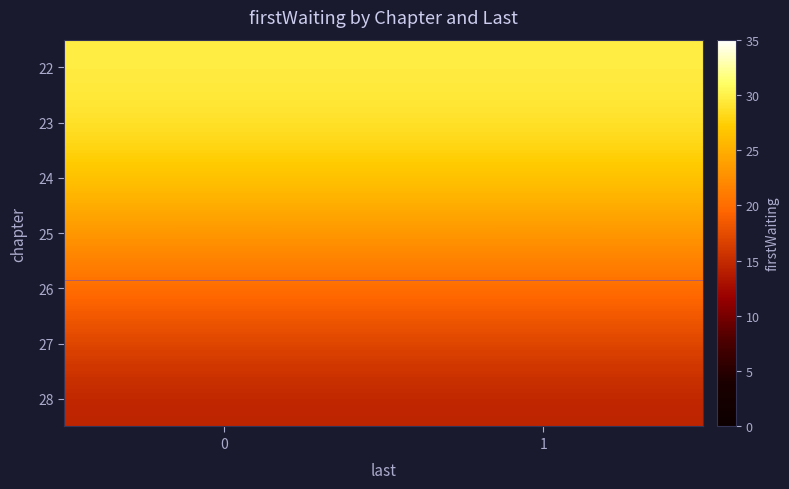

List the series in order of their peak value, highest first.

22, 23, 24, 25, 26, 27, 28